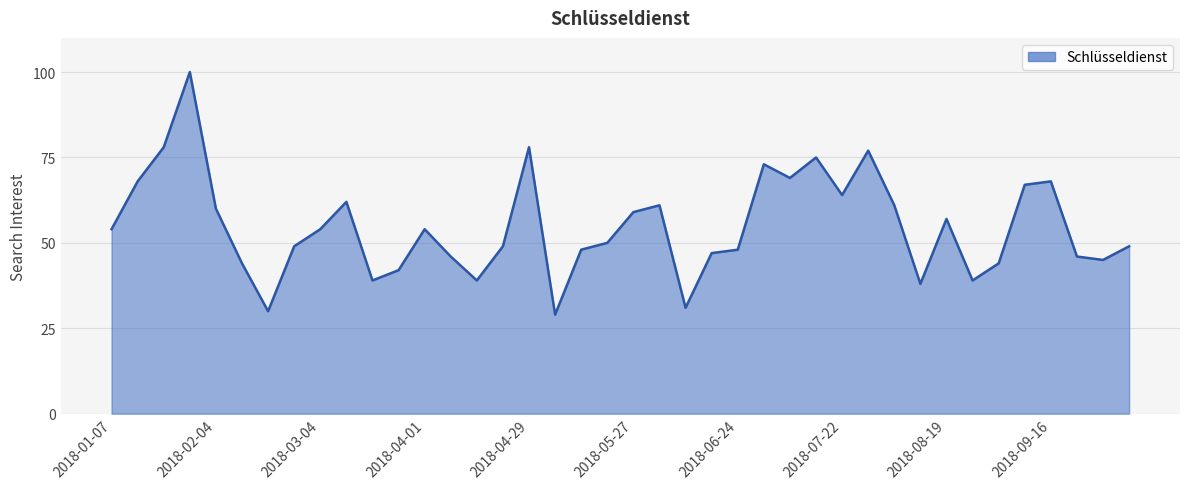

What is the difference between the maximum and minimum values?

71